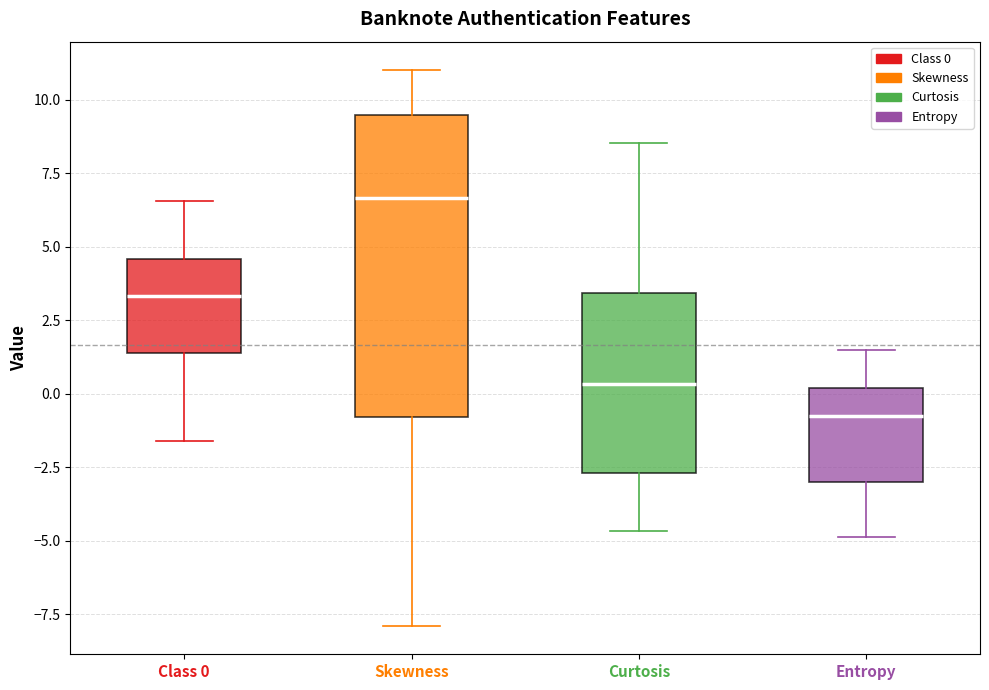

Where does the median line of the box for Curtosis sit on the y-axis? The values are not printed on the chart, so give them approximately, as read against the axis.

0.5